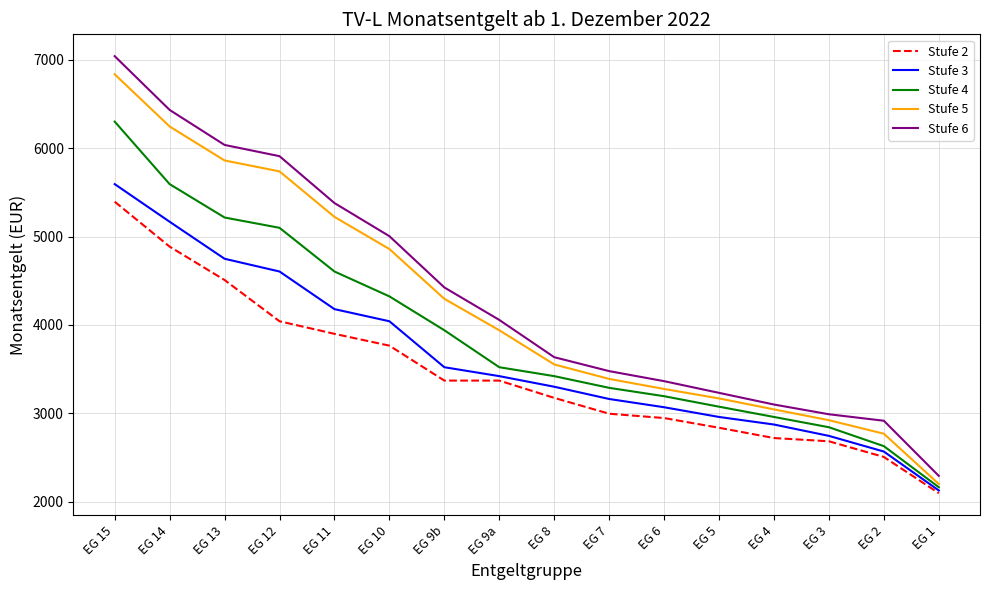

True or false: Stufe 6 and Stufe 4 intersect in this chart.

False